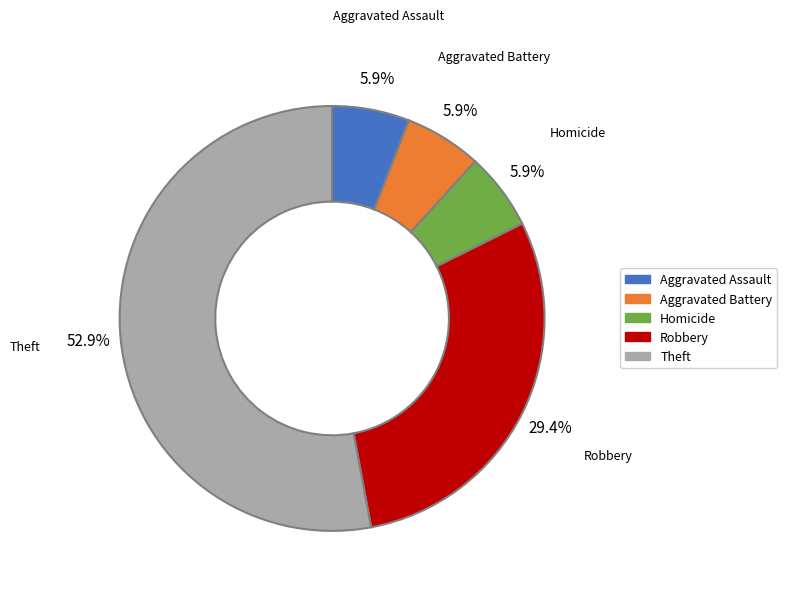

Which has a higher value, Aggravated Assault or Robbery?

Robbery